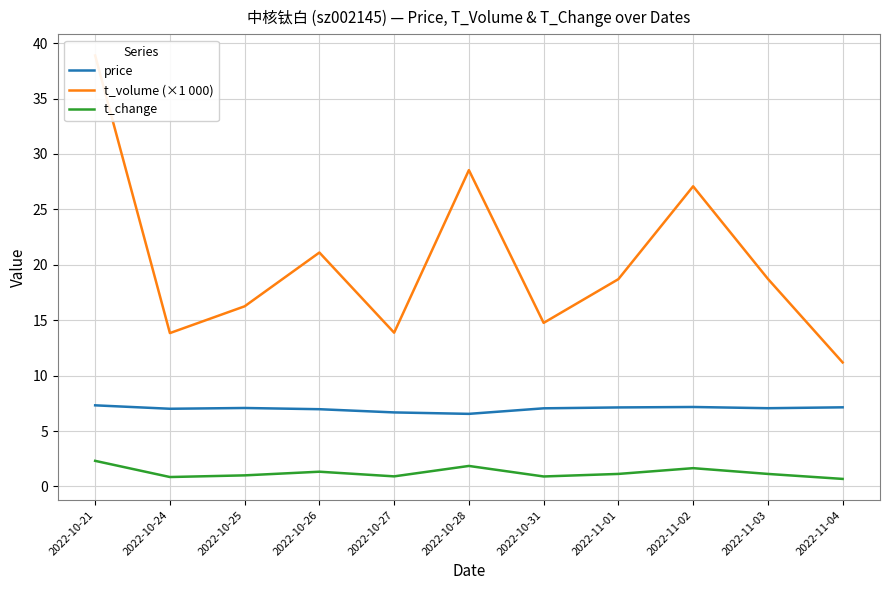

What is the maximum value shown in the chart?

38.9